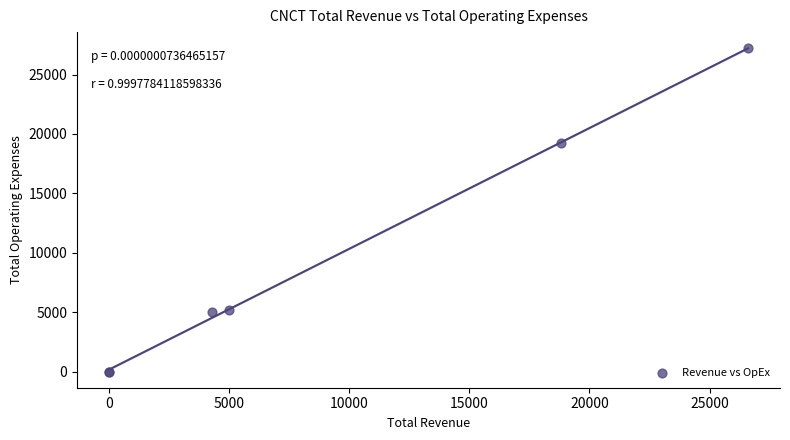

What Y value in the scatter plot is closest to 13600?

19200